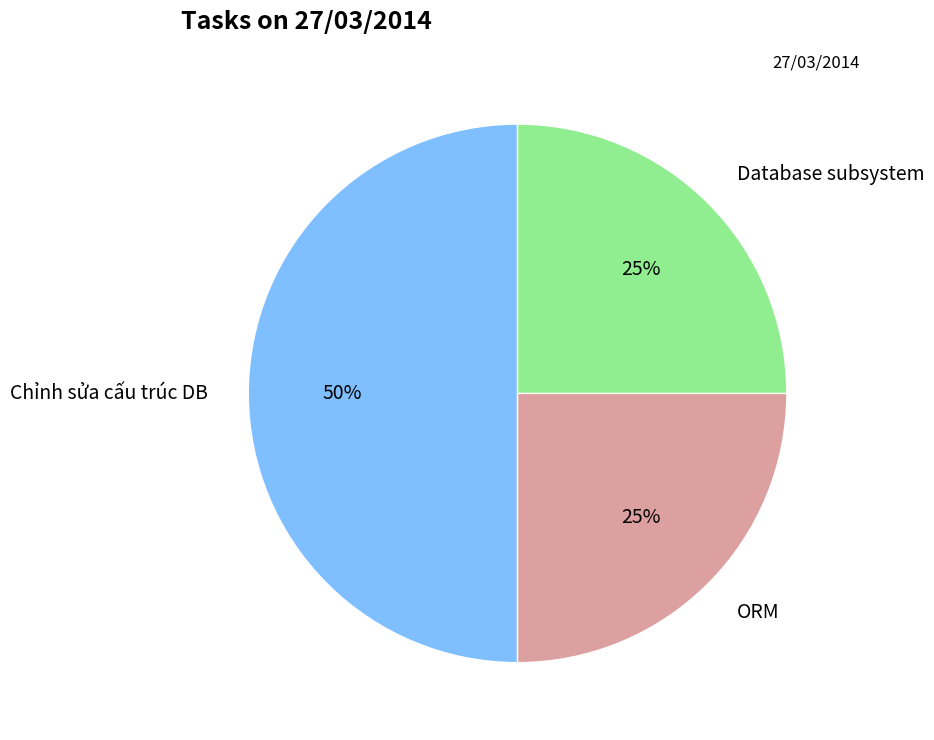

What is the largest slice in the pie chart?

Chỉnh sửa cấu trúc DB